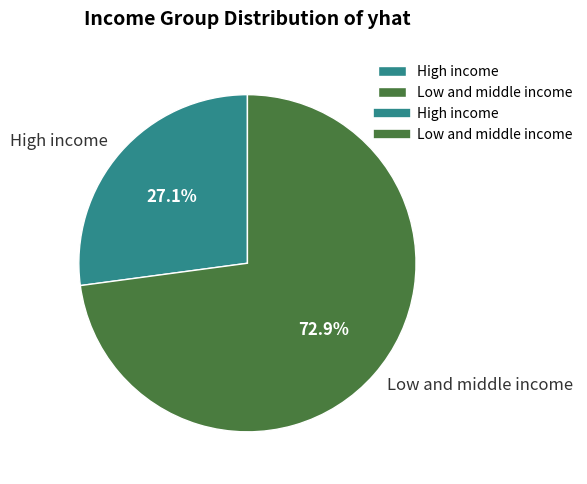

Approximately how many times larger is the value at High income compared to Low and middle income?

0.4